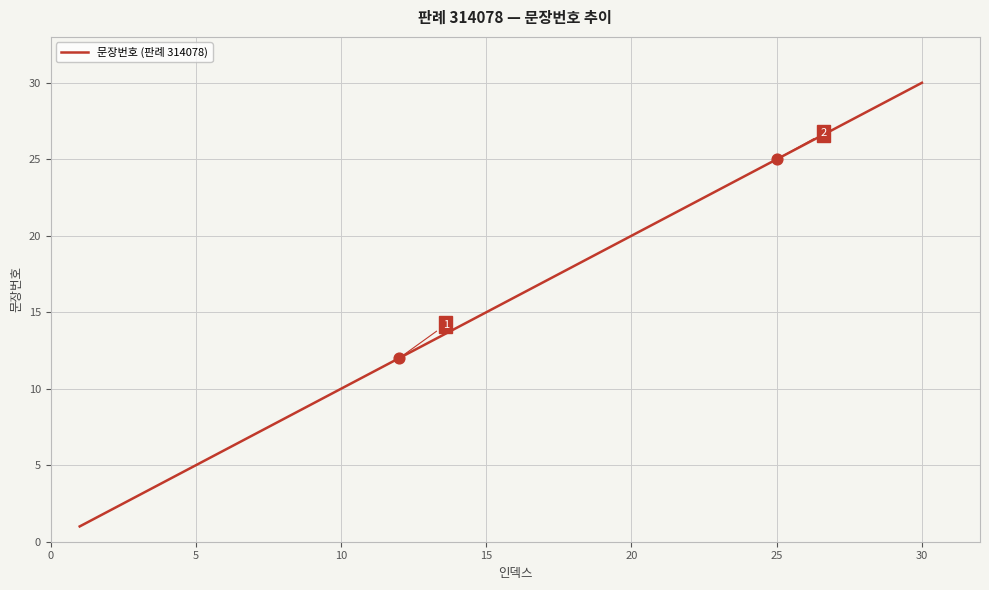

What is the difference between the maximum and minimum values?

29